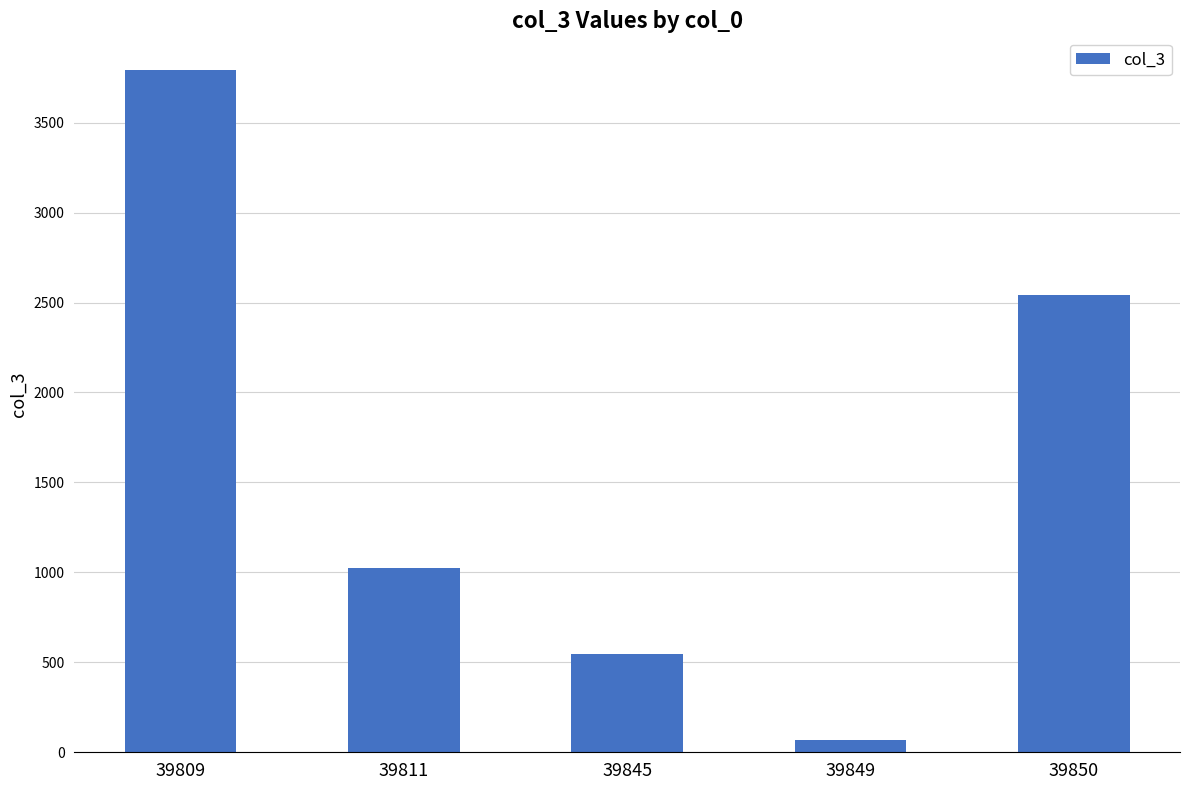

How many series are shown in this chart?

1